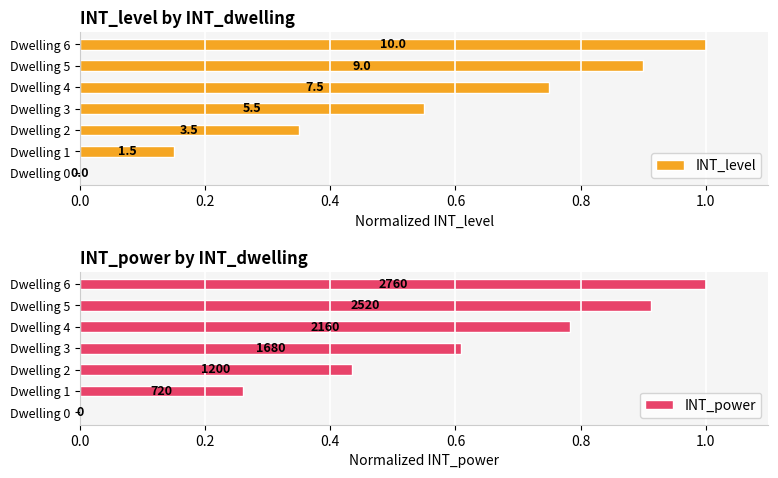

What is the value of the INT_power bar at the 3rd from the left?

0.4